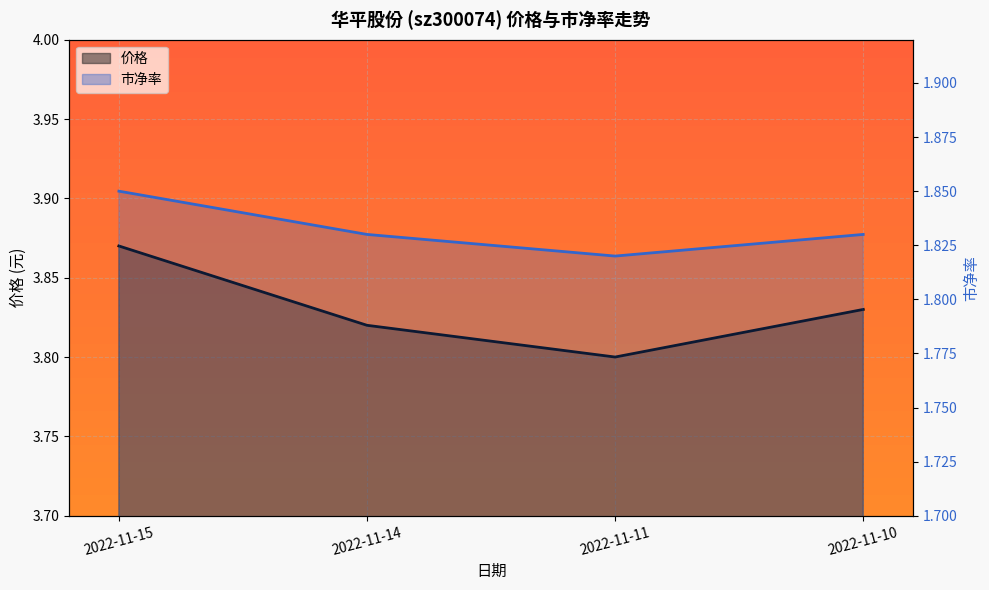

Is it true that 市净率 equals 0.6 at 2022-11-15?

False